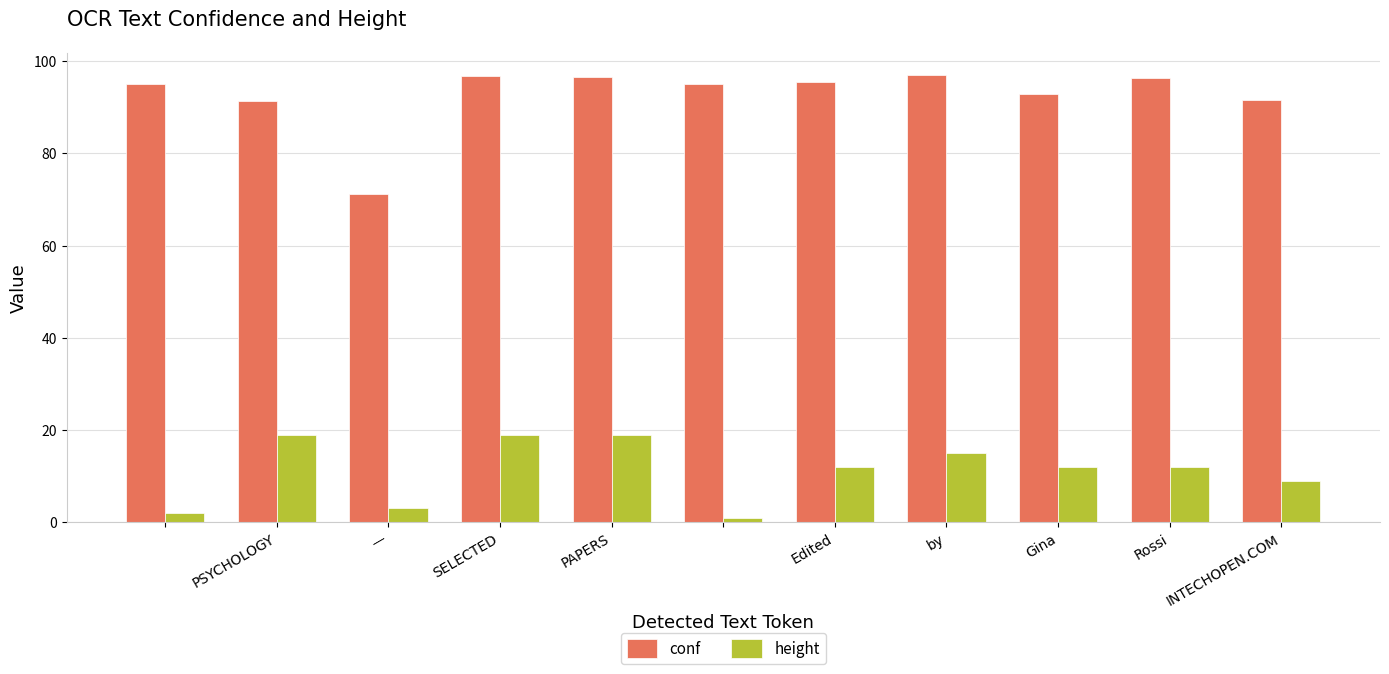

What is the greatest value displayed?

96.9